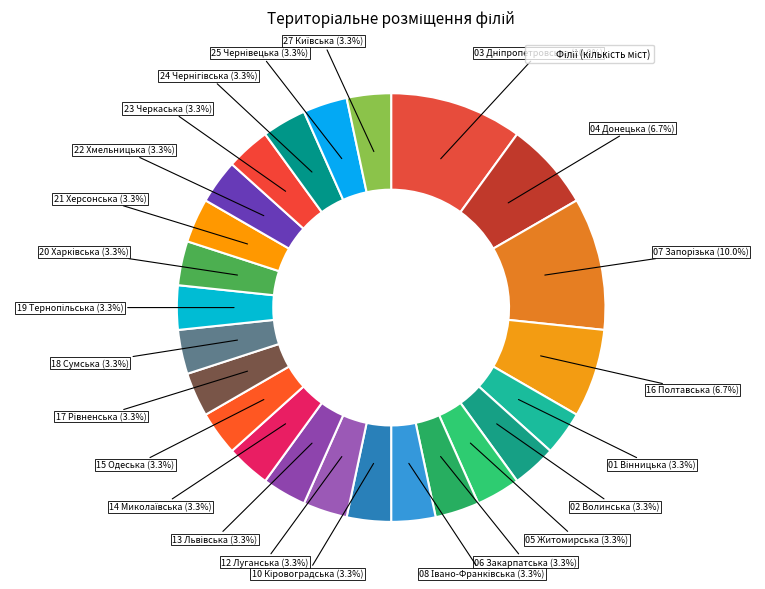

Count the number of slices in the pie.

24